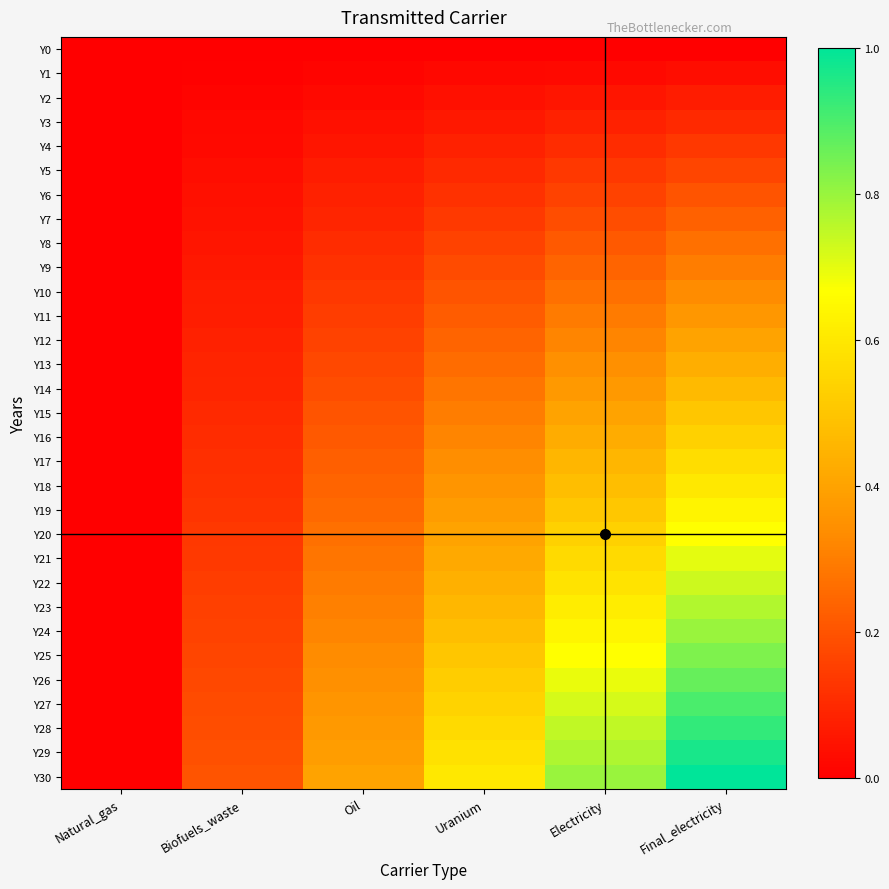

Reading left to right, extract all data points from this chart.

Y0: Natural_gas=0.0	Biofuels_waste=0.0	Oil=0.0	Uranium=0.0	Electricity=0.0	Final_electricity=0.0
Y1: Natural_gas=0.0	Biofuels_waste=0.0	Oil=0.0	Uranium=0.0	Electricity=0.0	Final_electricity=0.0
Y2: Natural_gas=0.0	Biofuels_waste=0.0	Oil=0.0	Uranium=0.0	Electricity=0.1	Final_electricity=0.1
Y3: Natural_gas=0.0	Biofuels_waste=0.0	Oil=0.0	Uranium=0.1	Electricity=0.1	Final_electricity=0.1
Y4: Natural_gas=0.0	Biofuels_waste=0.0	Oil=0.1	Uranium=0.1	Electricity=0.1	Final_electricity=0.1
Y5: Natural_gas=0.0	Biofuels_waste=0.0	Oil=0.1	Uranium=0.1	Electricity=0.1	Final_electricity=0.2
Y6: Natural_gas=0.0	Biofuels_waste=0.0	Oil=0.1	Uranium=0.1	Electricity=0.2	Final_electricity=0.2
Y7: Natural_gas=0.0	Biofuels_waste=0.0	Oil=0.1	Uranium=0.1	Electricity=0.2	Final_electricity=0.2
Y8: Natural_gas=0.0	Biofuels_waste=0.1	Oil=0.1	Uranium=0.2	Electricity=0.2	Final_electricity=0.3
Y9: Natural_gas=0.0	Biofuels_waste=0.1	Oil=0.1	Uranium=0.2	Electricity=0.2	Final_electricity=0.3
Y10: Natural_gas=0.0	Biofuels_waste=0.1	Oil=0.1	Uranium=0.2	Electricity=0.3	Final_electricity=0.3
Y11: Natural_gas=0.0	Biofuels_waste=0.1	Oil=0.1	Uranium=0.2	Electricity=0.3	Final_electricity=0.4
Y12: Natural_gas=0.0	Biofuels_waste=0.1	Oil=0.2	Uranium=0.2	Electricity=0.3	Final_electricity=0.4
Y13: Natural_gas=0.0	Biofuels_waste=0.1	Oil=0.2	Uranium=0.3	Electricity=0.3	Final_electricity=0.4
Y14: Natural_gas=0.0	Biofuels_waste=0.1	Oil=0.2	Uranium=0.3	Electricity=0.4	Final_electricity=0.5
Y15: Natural_gas=0.0	Biofuels_waste=0.1	Oil=0.2	Uranium=0.3	Electricity=0.4	Final_electricity=0.5
Y16: Natural_gas=0.0	Biofuels_waste=0.1	Oil=0.2	Uranium=0.3	Electricity=0.4	Final_electricity=0.5
Y17: Natural_gas=0.0	Biofuels_waste=0.1	Oil=0.2	Uranium=0.3	Electricity=0.5	Final_electricity=0.6
Y18: Natural_gas=0.0	Biofuels_waste=0.1	Oil=0.2	Uranium=0.4	Electricity=0.5	Final_electricity=0.6
Y19: Natural_gas=0.0	Biofuels_waste=0.1	Oil=0.3	Uranium=0.4	Electricity=0.5	Final_electricity=0.6
Y20: Natural_gas=0.0	Biofuels_waste=0.1	Oil=0.3	Uranium=0.4	Electricity=0.5	Final_electricity=0.7
Y21: Natural_gas=0.0	Biofuels_waste=0.1	Oil=0.3	Uranium=0.4	Electricity=0.6	Final_electricity=0.7
Y22: Natural_gas=0.0	Biofuels_waste=0.1	Oil=0.3	Uranium=0.4	Electricity=0.6	Final_electricity=0.7
Y23: Natural_gas=0.0	Biofuels_waste=0.2	Oil=0.3	Uranium=0.5	Electricity=0.6	Final_electricity=0.8
Y24: Natural_gas=0.0	Biofuels_waste=0.2	Oil=0.3	Uranium=0.5	Electricity=0.6	Final_electricity=0.8
Y25: Natural_gas=0.0	Biofuels_waste=0.2	Oil=0.3	Uranium=0.5	Electricity=0.7	Final_electricity=0.8
Y26: Natural_gas=0.0	Biofuels_waste=0.2	Oil=0.3	Uranium=0.5	Electricity=0.7	Final_electricity=0.9
Y27: Natural_gas=0.0	Biofuels_waste=0.2	Oil=0.4	Uranium=0.5	Electricity=0.7	Final_electricity=0.9
Y28: Natural_gas=0.0	Biofuels_waste=0.2	Oil=0.4	Uranium=0.6	Electricity=0.7	Final_electricity=0.9
Y29: Natural_gas=0.0	Biofuels_waste=0.2	Oil=0.4	Uranium=0.6	Electricity=0.8	Final_electricity=1.0
Y30: Natural_gas=0.0	Biofuels_waste=0.2	Oil=0.4	Uranium=0.6	Electricity=0.8	Final_electricity=1.0